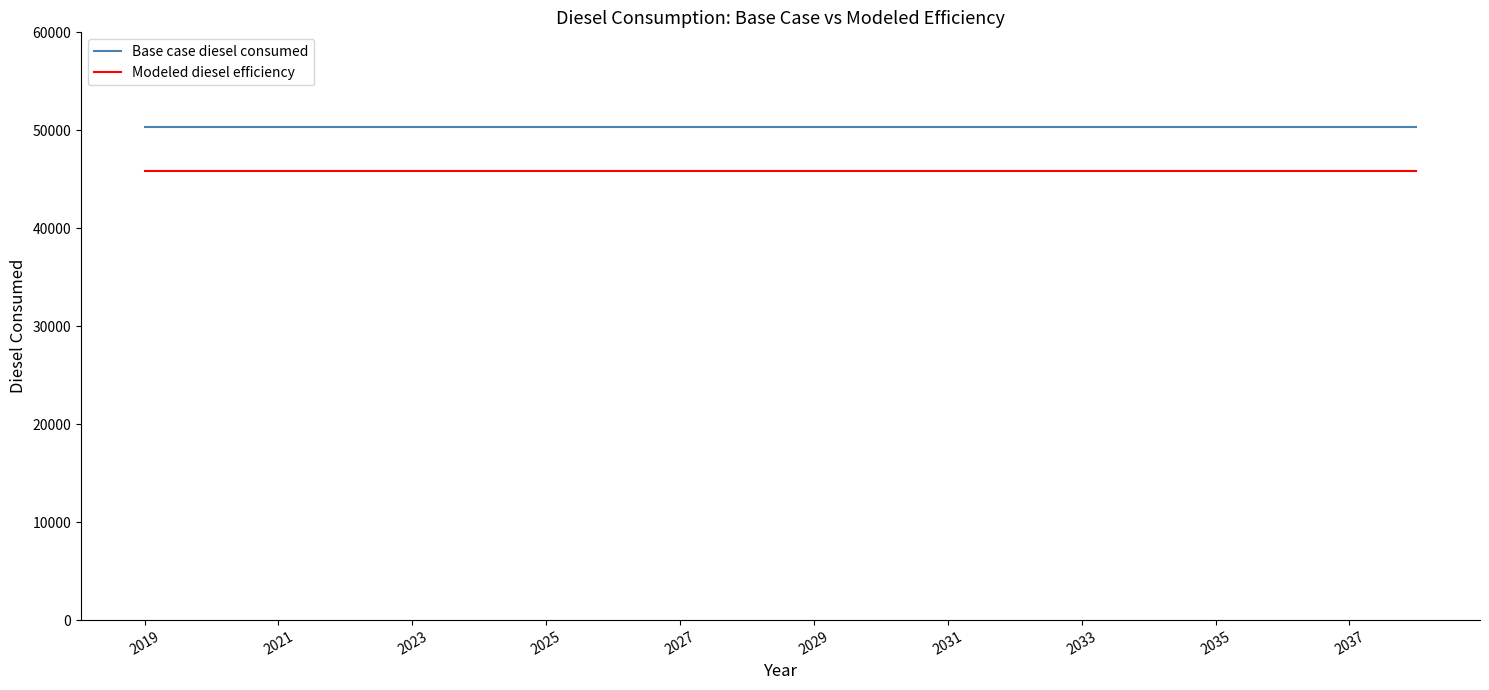

Reading right to left, list all the values displayed in this chart.

Base case diesel consumed: 50385.7	50385.7	50385.7	50385.7	50385.7	50385.7	50385.7	50385.7	50385.7	50385.7	50385.7	50385.7	50385.7	50385.7	50385.7	50385.7	50385.7	50385.7	50385.7	50385.7
Modeled diesel efficiency: 45805.2	45805.2	45805.2	45805.2	45805.2	45805.2	45805.2	45805.2	45805.2	45805.2	45805.2	45805.2	45805.2	45805.2	45805.2	45805.2	45805.2	45805.2	45805.2	45805.2